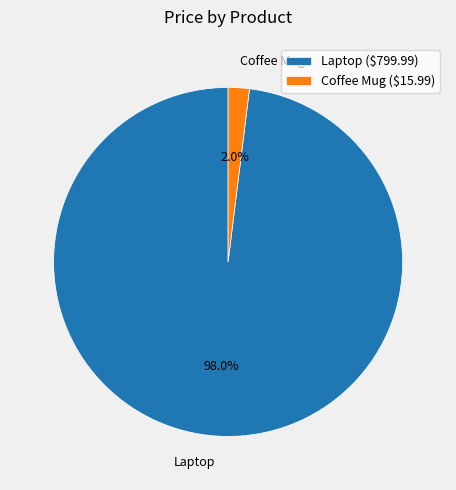

To the nearest percent, what portion does Laptop represent?

98%